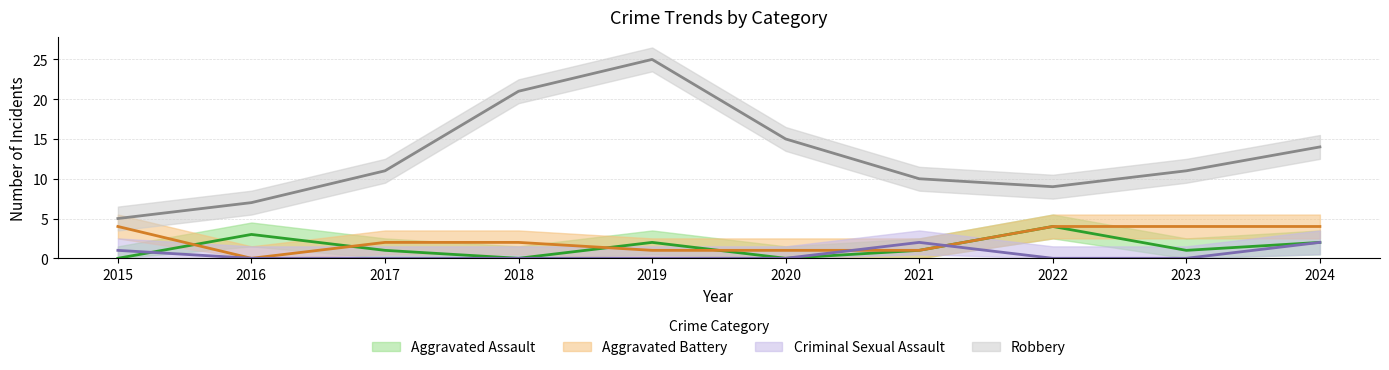

Reading left to right, extract all data points from this chart.

Aggravated Assault: 2015=0	2016=3	2017=1	2018=0	2019=2	2020=0	2021=1	2022=4	2023=1	2024=2
Aggravated Battery: 2015=4	2016=0	2017=2	2018=2	2019=1	2020=1	2021=1	2022=4	2023=4	2024=4
Criminal Sexual Assault: 2015=1	2016=0	2017=0	2018=0	2019=0	2020=0	2021=2	2022=0	2023=0	2024=2
Robbery: 2015=5	2016=7	2017=11	2018=21	2019=25	2020=15	2021=10	2022=9	2023=11	2024=14